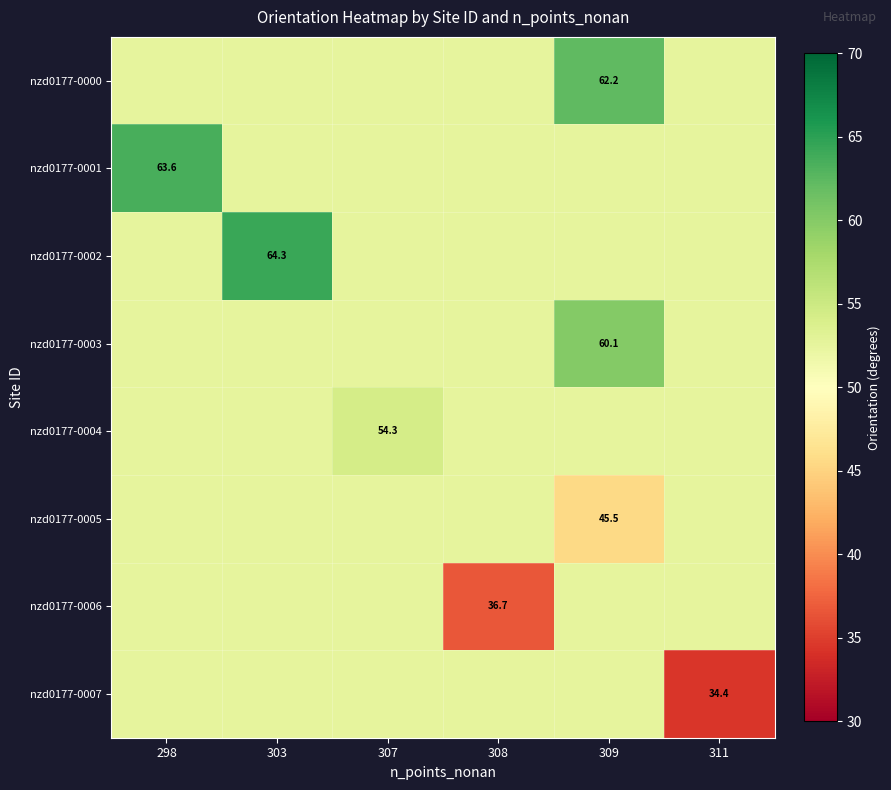

What is the spread (max minus min) of values at 311?

18.2